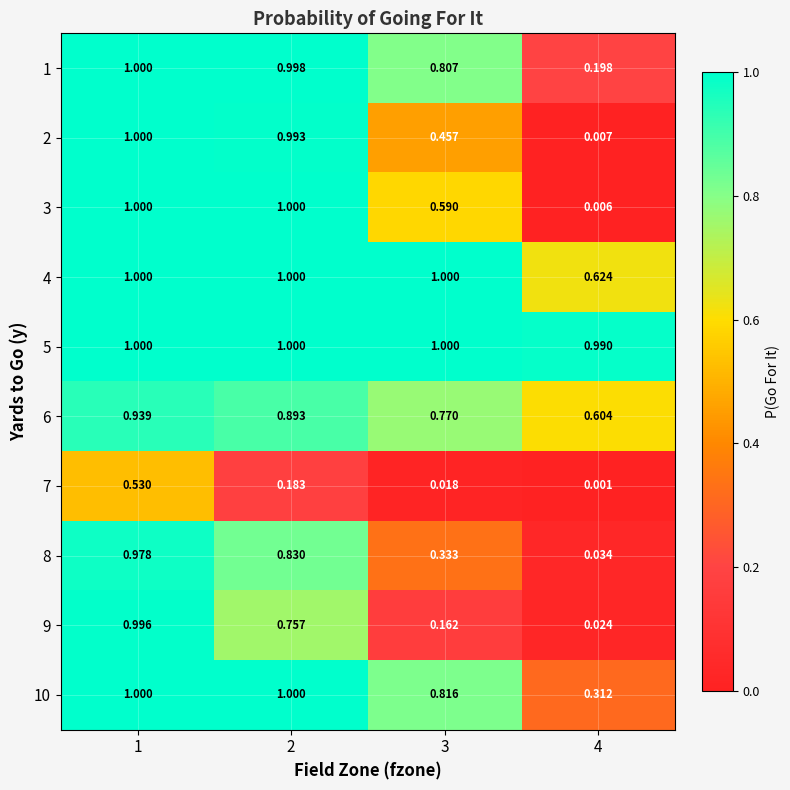

Is the value of 10 at 3 greater than the value of 7 at 4?

Yes